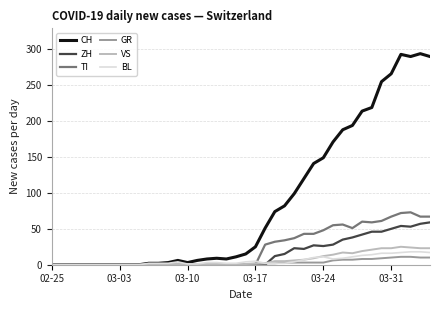

Which series has the largest total across all categories?

CH